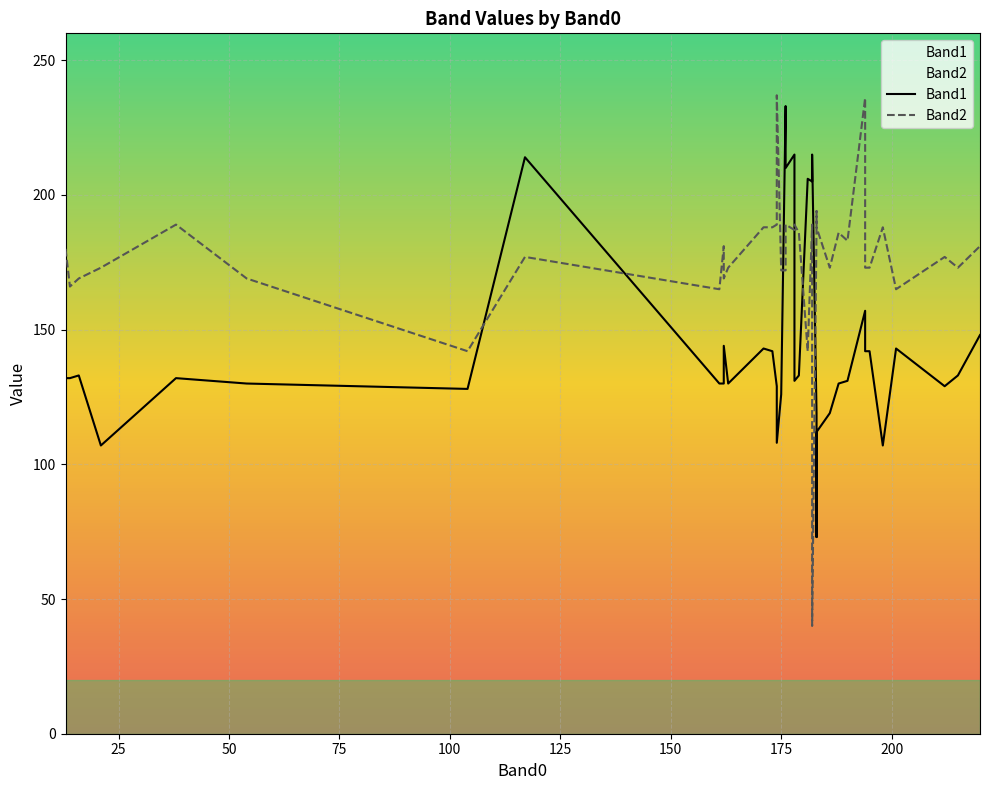

True or false: Band1 and Band2 intersect in this chart.

True